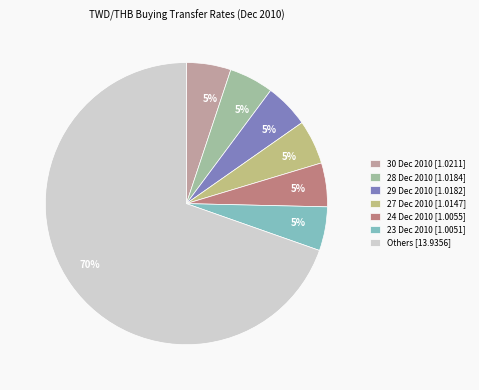

To the nearest percent, what is the difference between the largest and smallest slice percentages?

65%